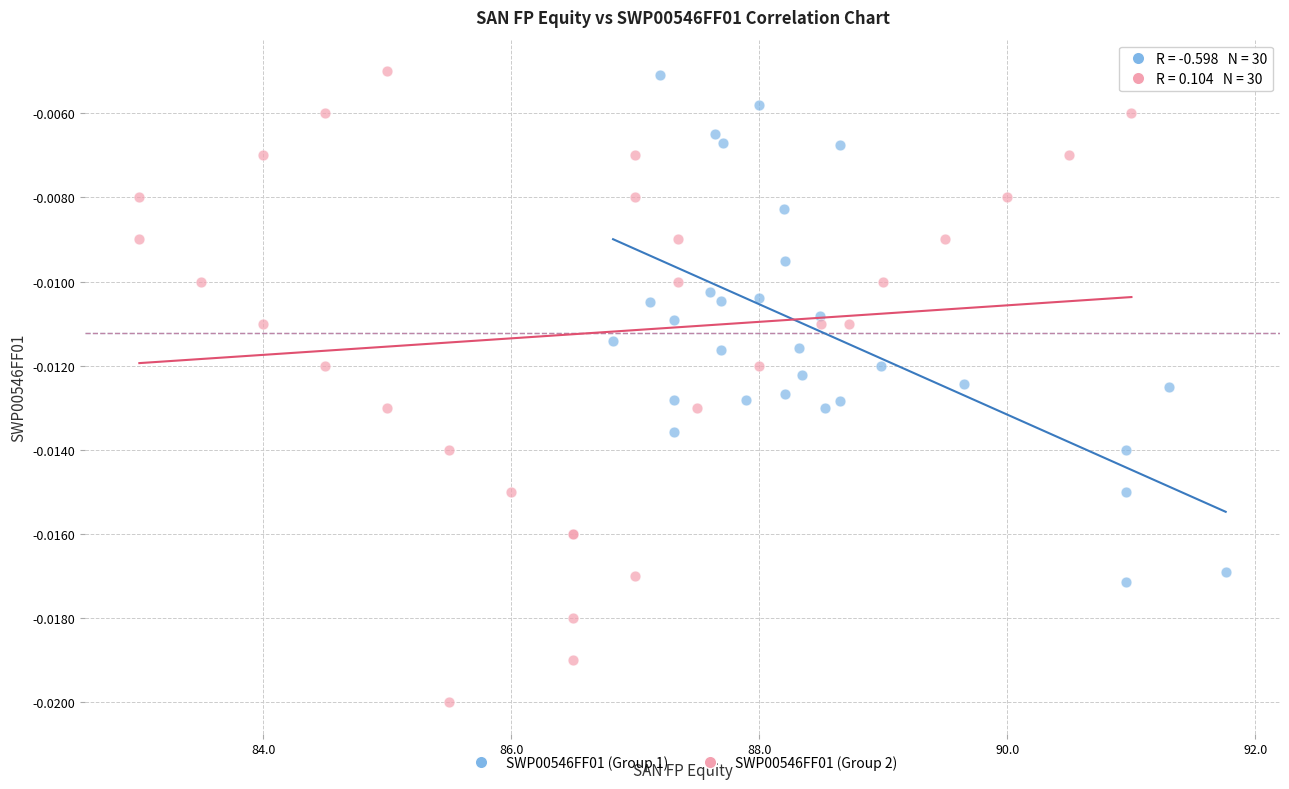

Which series contains the lowest Y value?

SWP00546FF01 (Group 2)